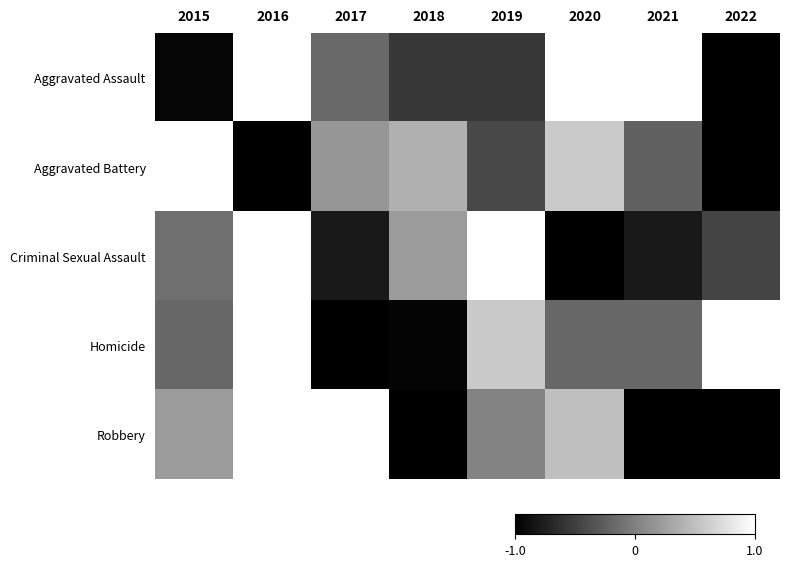

Reading left to right, transcribe all the data shown in this chart.

Aggravated Assault: 2015=-1.0	2016=1.0	2017=-0.2	2018=-0.6	2019=-0.6	2020=1.0	2021=1.0	2022=-1.0
Aggravated Battery: 2015=1.0	2016=-1.0	2017=0.2	2018=0.4	2019=-0.4	2020=0.6	2021=-0.2	2022=-1.0
Criminal Sexual Assault: 2015=-0.1	2016=1.0	2017=-0.8	2018=0.2	2019=1.0	2020=-1.0	2021=-0.8	2022=-0.5
Homicide: 2015=-0.2	2016=1.0	2017=-1.0	2018=-1.0	2019=0.6	2020=-0.2	2021=-0.2	2022=1.0
Robbery: 2015=0.2	2016=1.0	2017=1.0	2018=-1.0	2019=0.0	2020=0.5	2021=-1.0	2022=-1.0